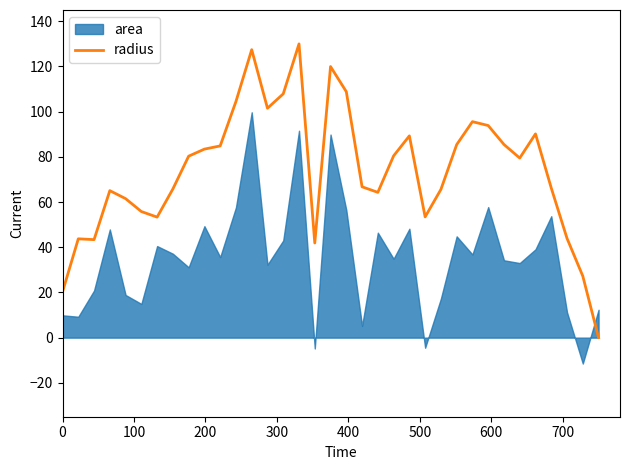

What is the maximum value for radius?

130.0